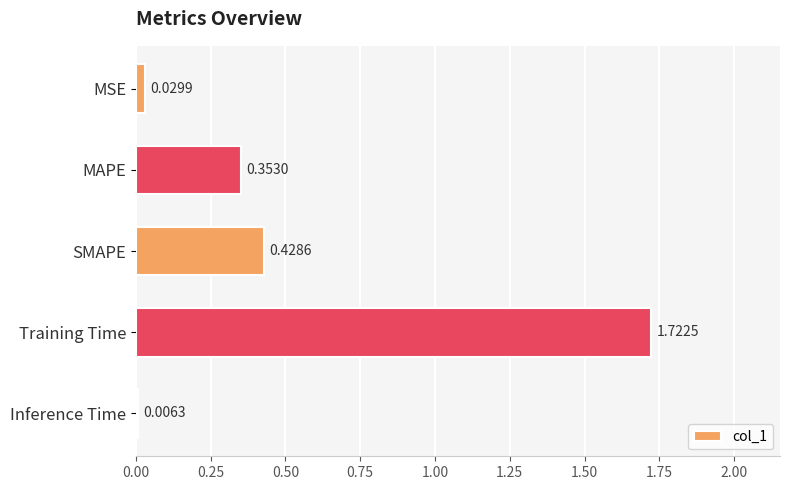

Does the chart contain stacked bars?

No